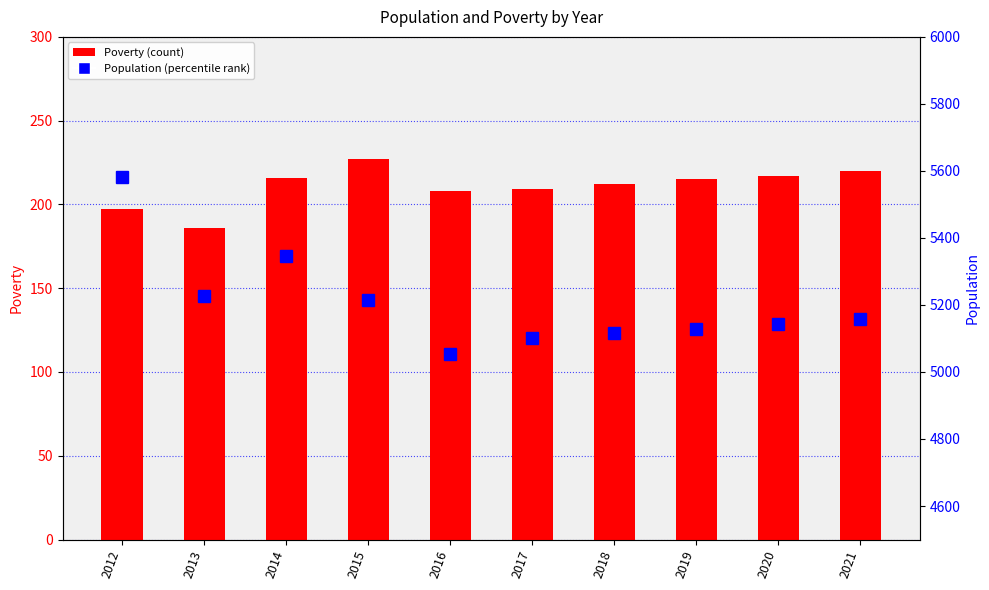

What is the lowest value of the Population series?

5053